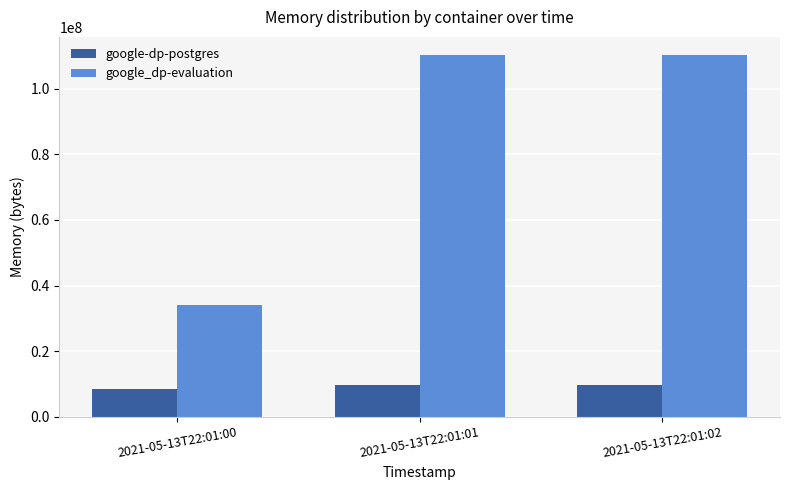

At 2021-05-13T22:01:01, list the series in order from largest to smallest.

google_dp-evaluation, google-dp-postgres